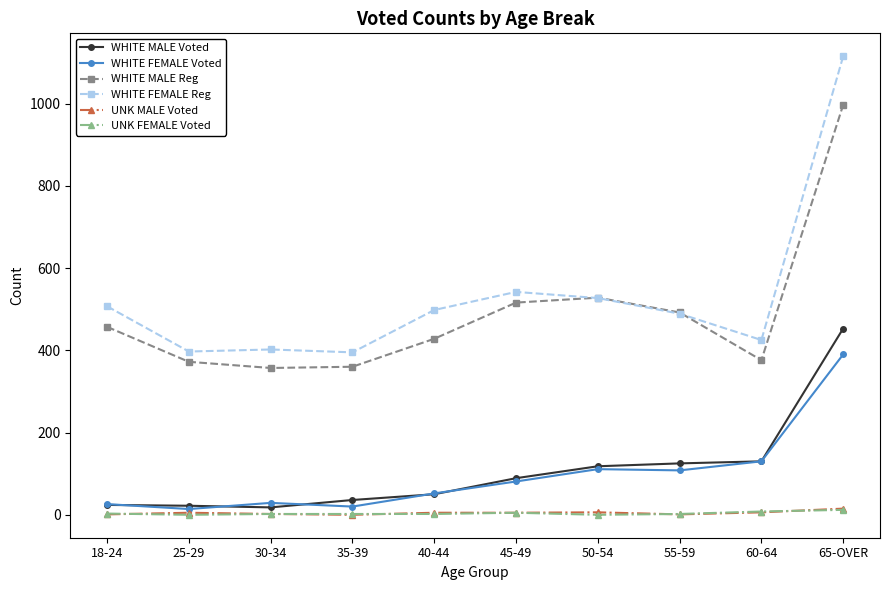

How many data points in WHITE FEMALE Reg are less than 498?

5